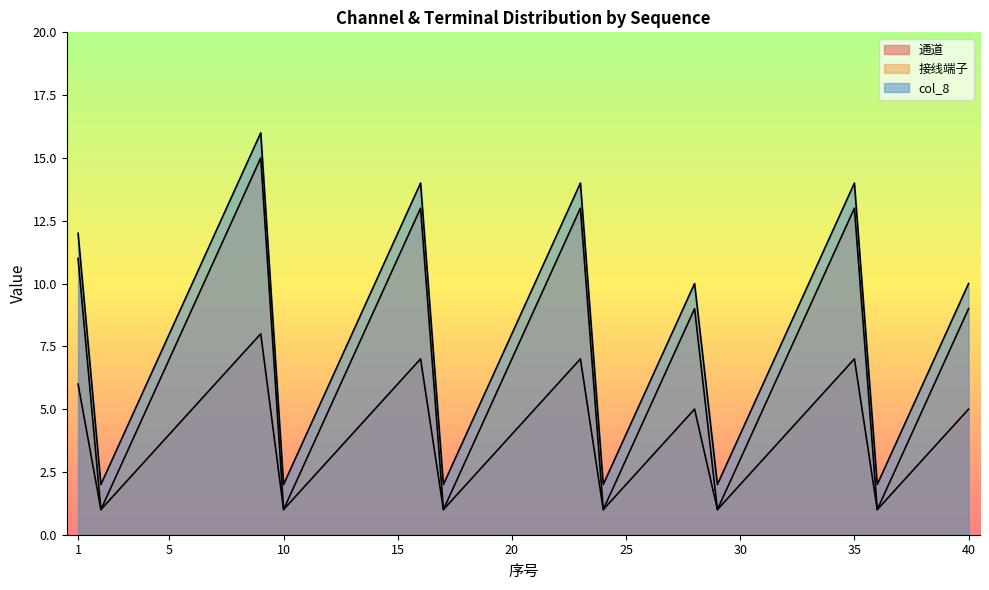

The col_8 series shows 14 at 23. True or false?

True